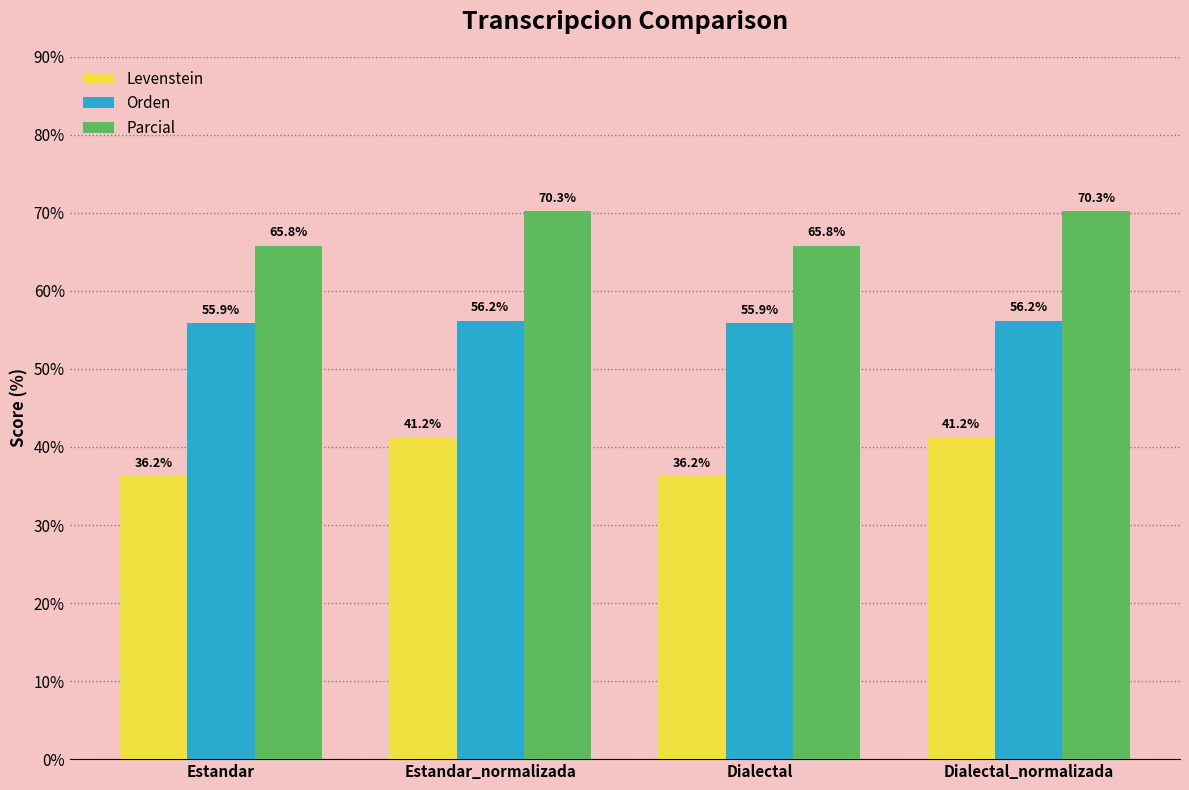

How many distinct data groups are displayed?

3